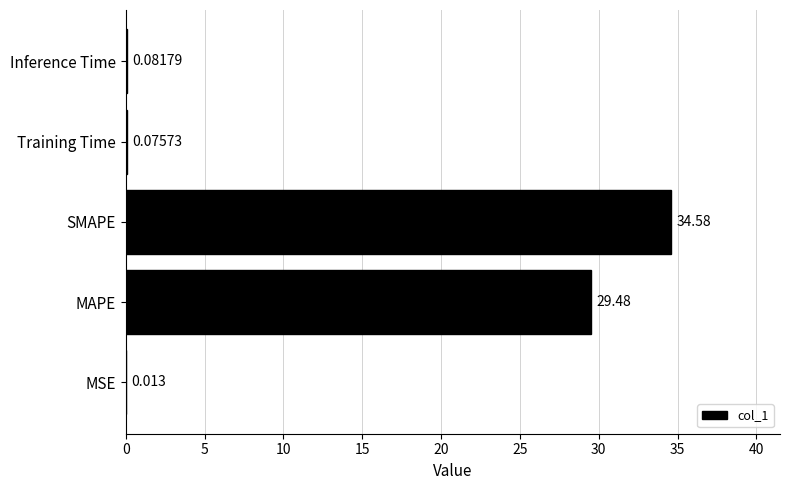

Where is the data nearest to the value 17?

MAPE